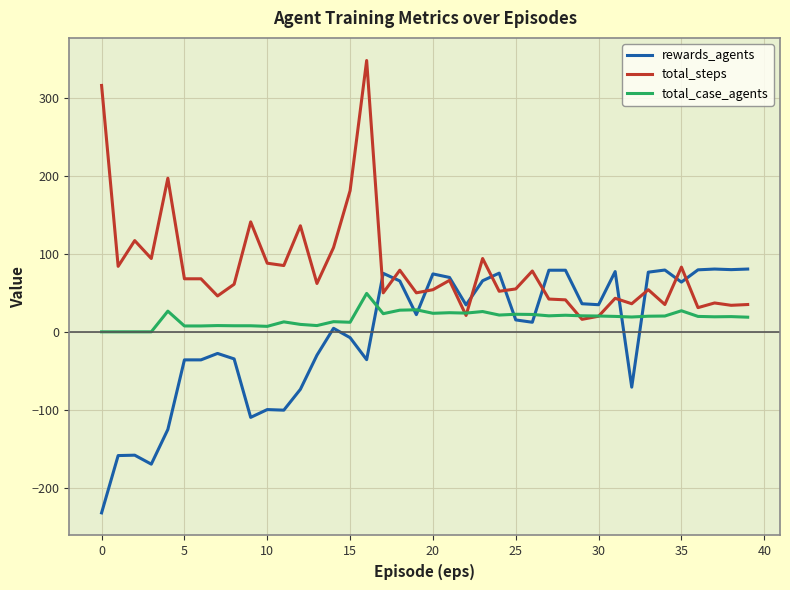

Rank the series by their average value, from lowest to highest.

rewards_agents, total_case_agents, total_steps